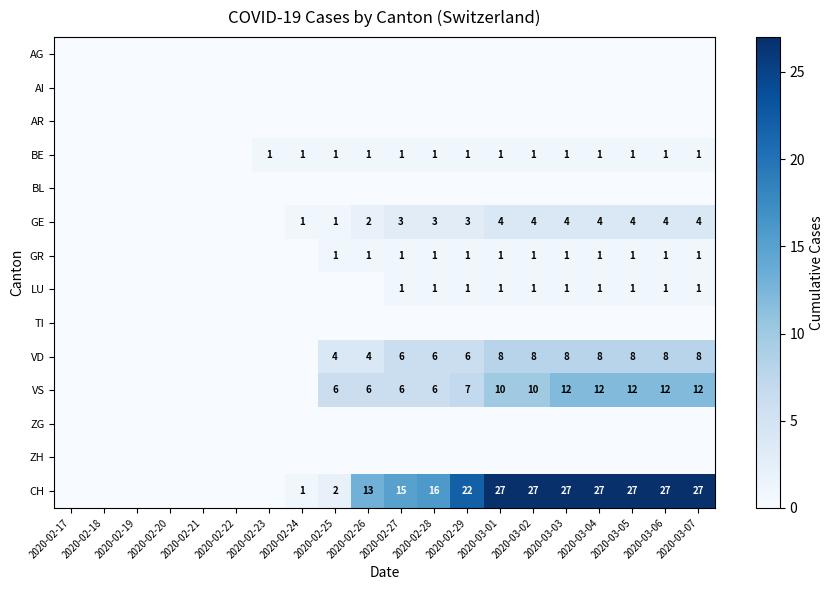

What is the difference between the CH values at 2020-02-29 and 2020-02-26?

9